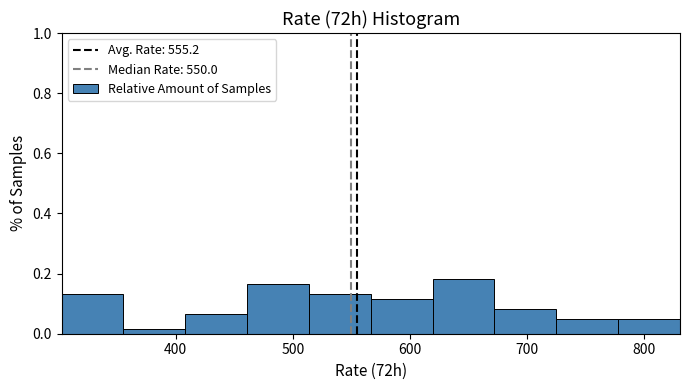

Reading left to right, transcribe this chart: for each bar, give the range it covers on the x-axis and its height. Neither the bar edges nor the heights are printed on the chart, so give them approximately, as read against the axes.

300 to 360: 0.14
360 to 410: under 0.02
410 to 460: 0.06
460 to 510: 0.16
510 to 570: 0.14
570 to 620: 0.12
620 to 670: 0.18
670 to 720: 0.08
720 to 780: 0.06
780 to 830: 0.06